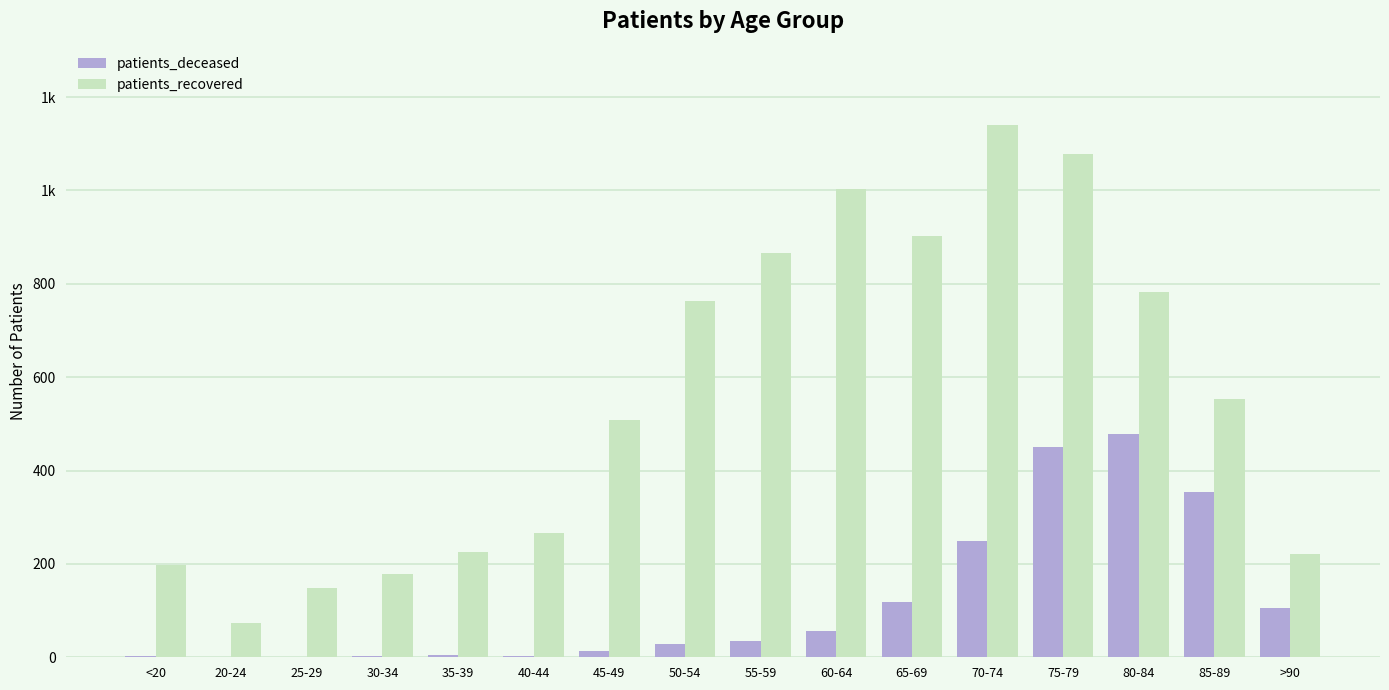

What is the difference between the patients_recovered values at 35-39 and 50-54?

538